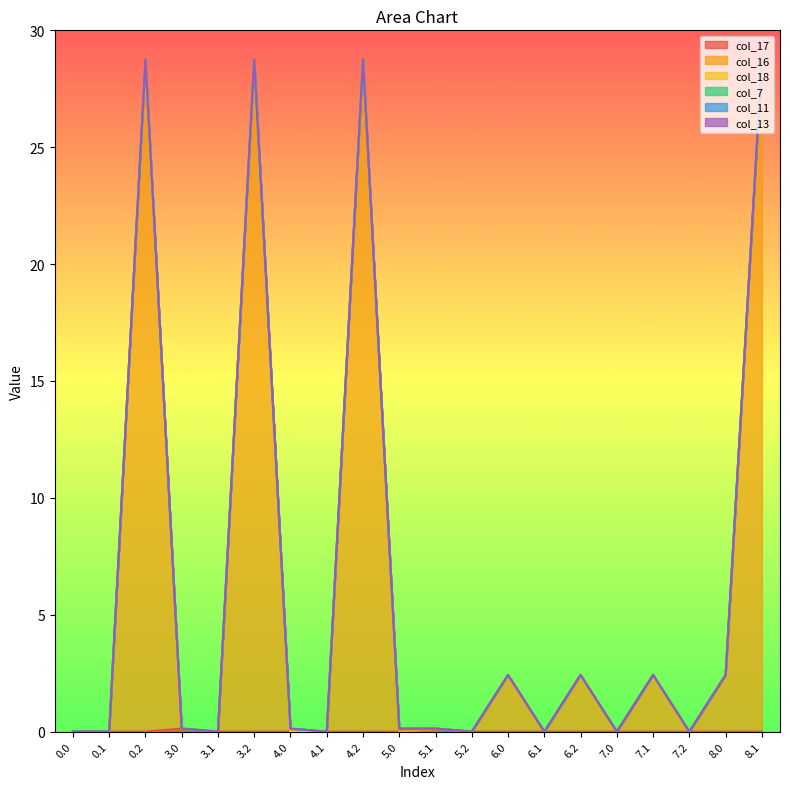

What is the maximum value shown in the chart?

28.8